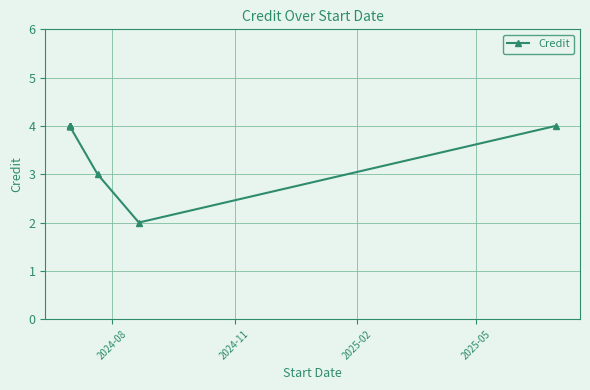

What is the value of the 5th point from the left?

4